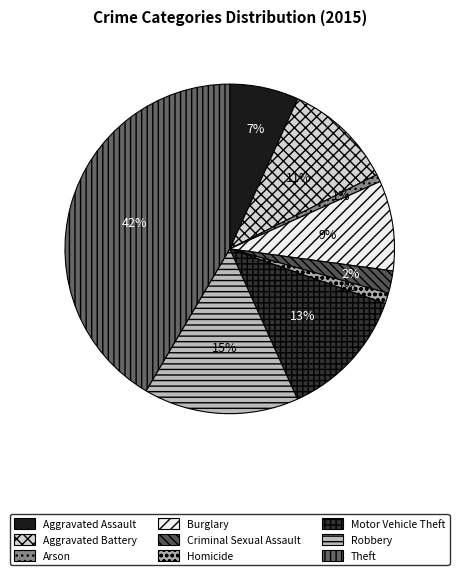

Between Homicide and Robbery, which is larger?

Robbery